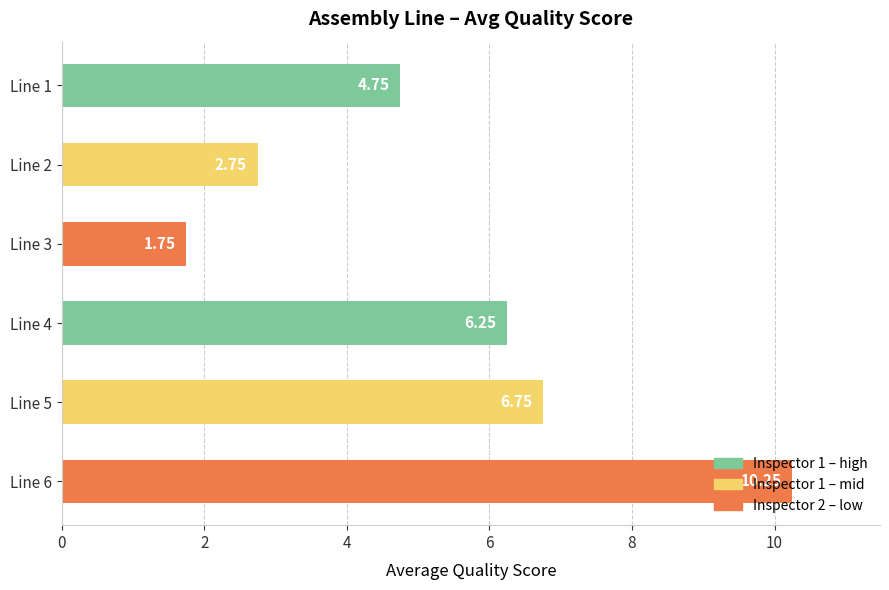

List the labels in order of value, smallest first.

Line 3, Line 2, Line 1, Line 4, Line 5, Line 6